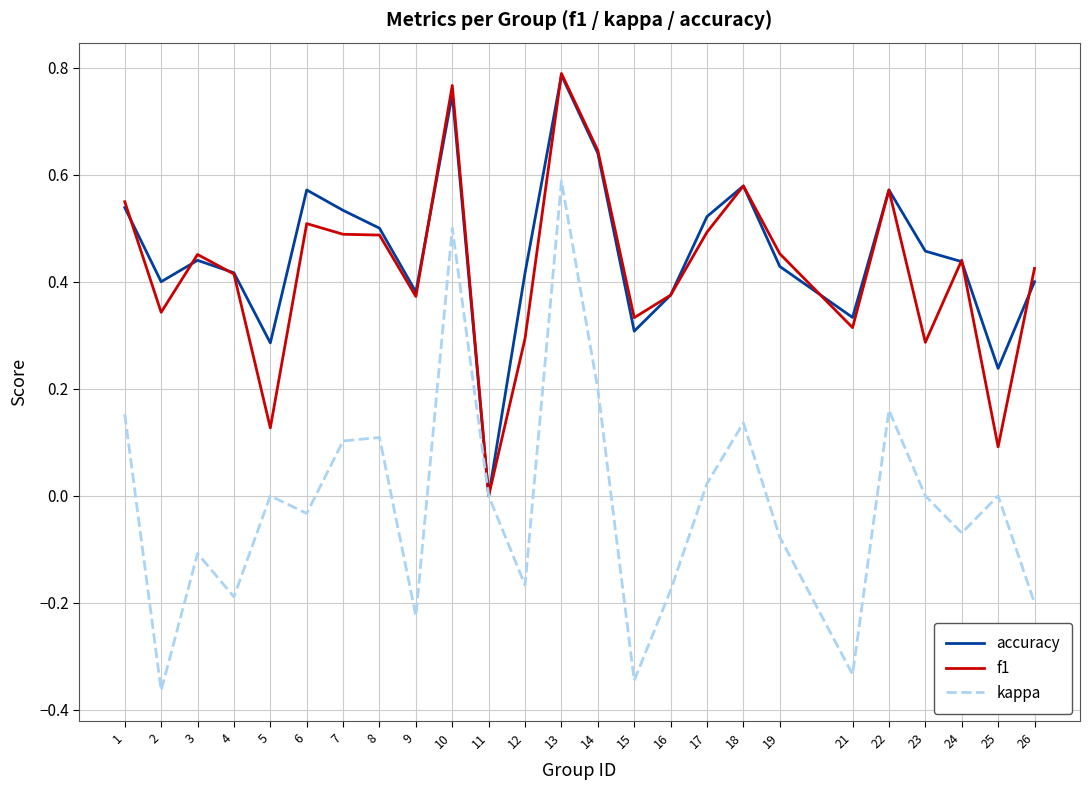

Which series changed the most between 11 and 24?

f1